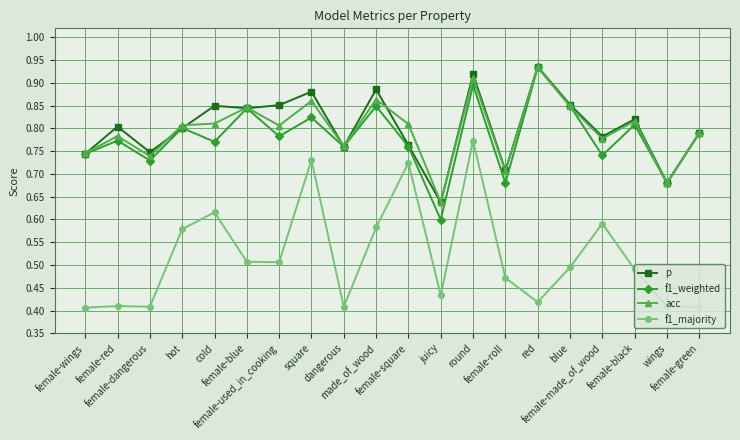

Which series has the widest spread of values?

f1_majority